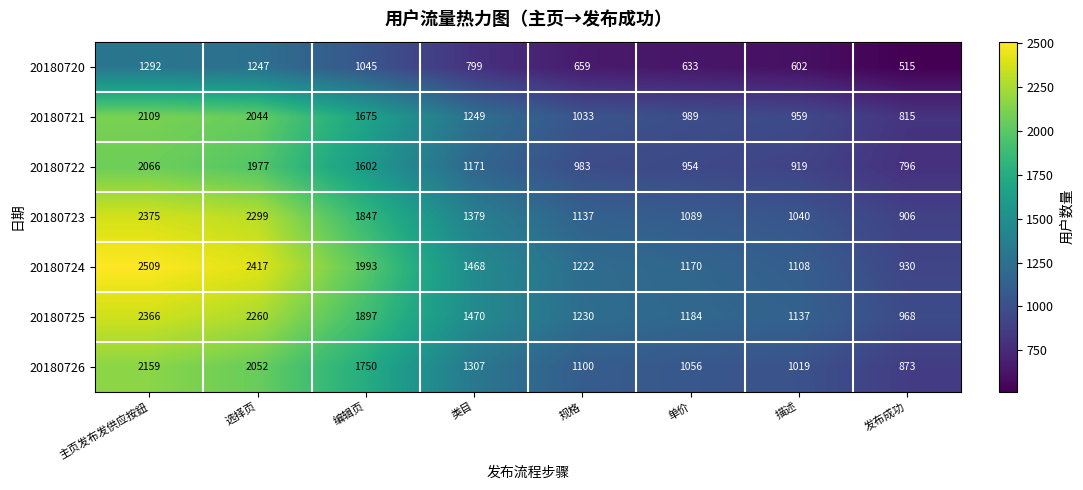

Rank the series by their maximum value, from highest to lowest.

20180724, 20180723, 20180725, 20180726, 20180721, 20180722, 20180720